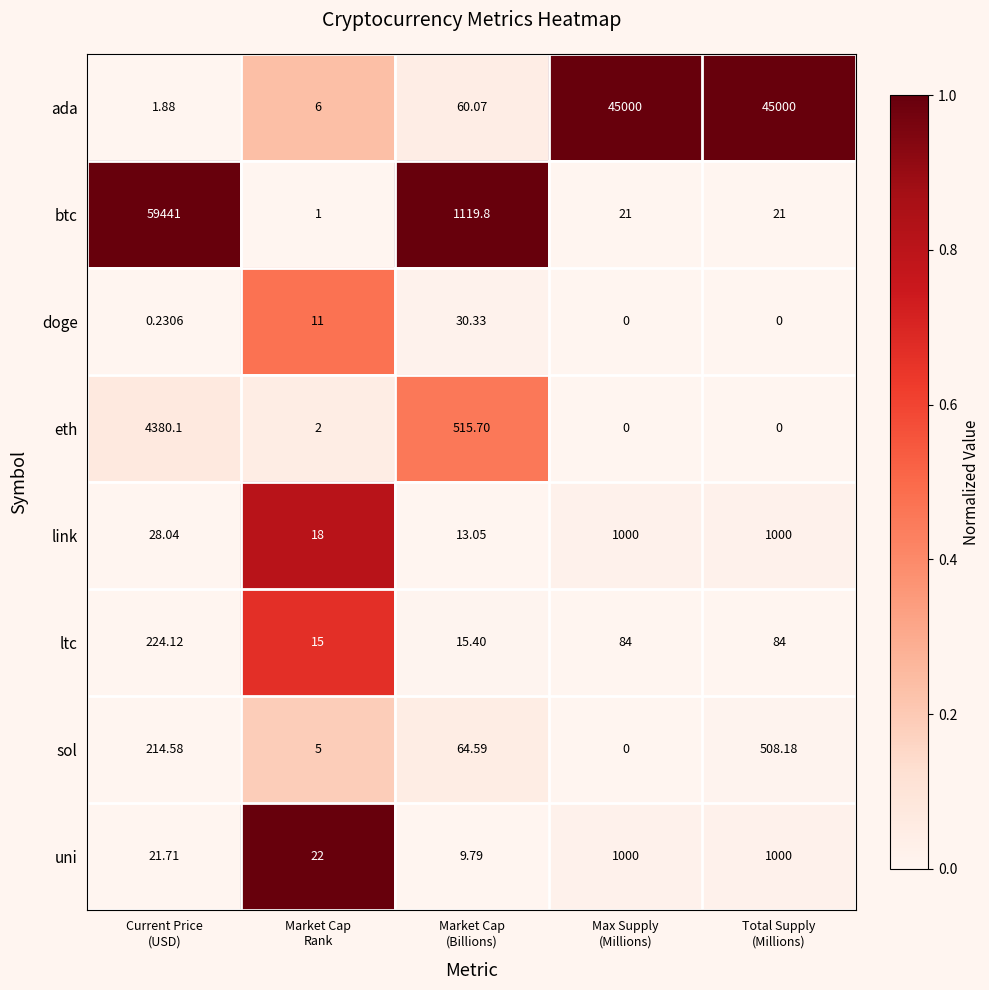

How many distinct data groups are displayed?

8